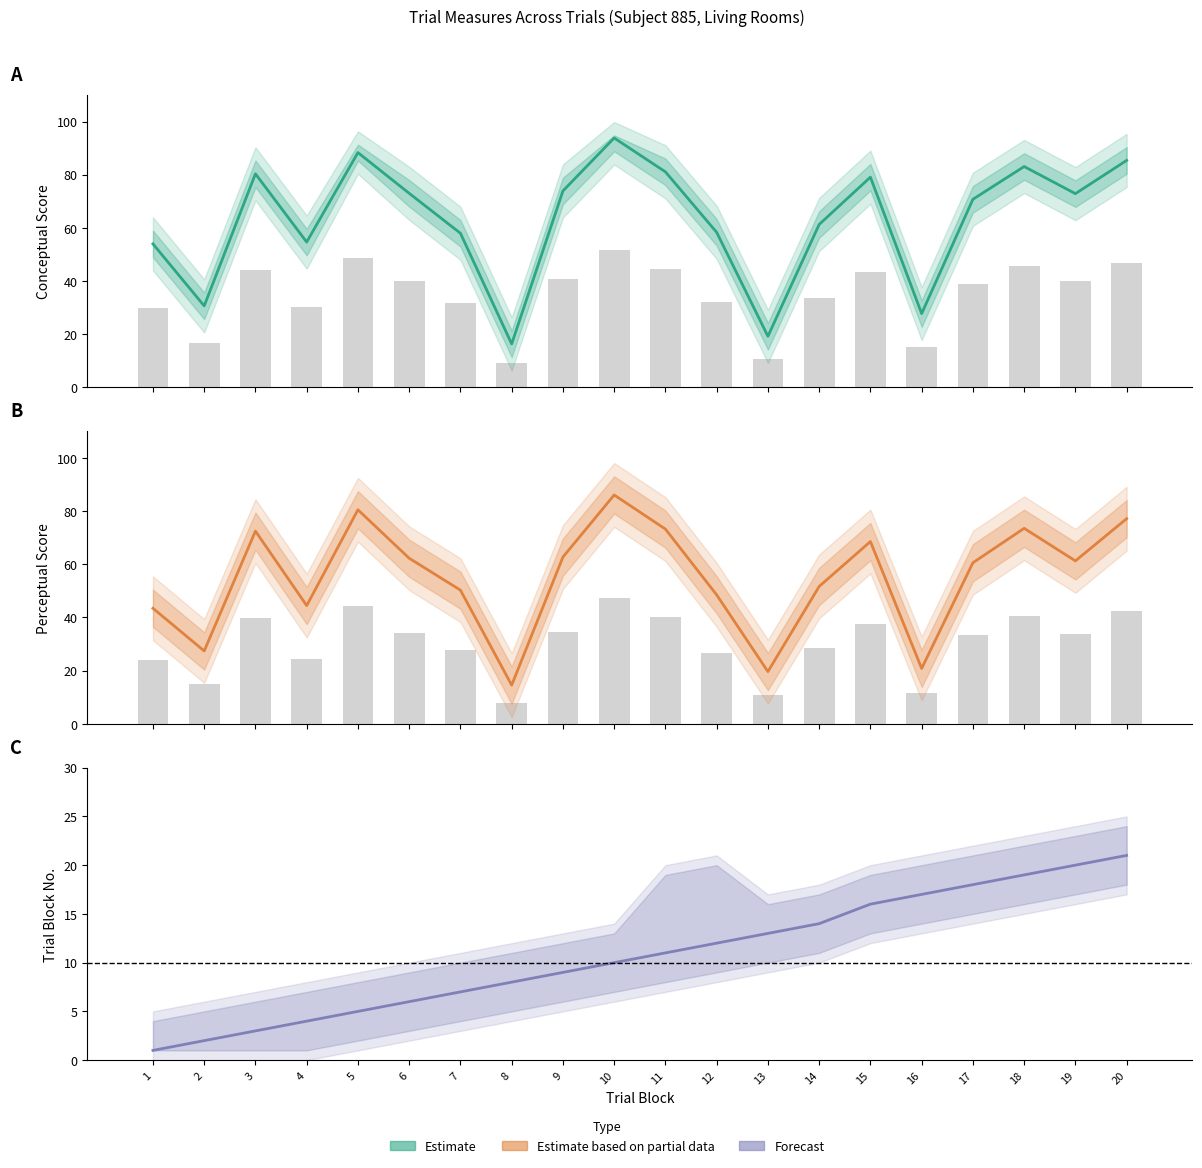

Where is Forecast nearest to the value 11?

11